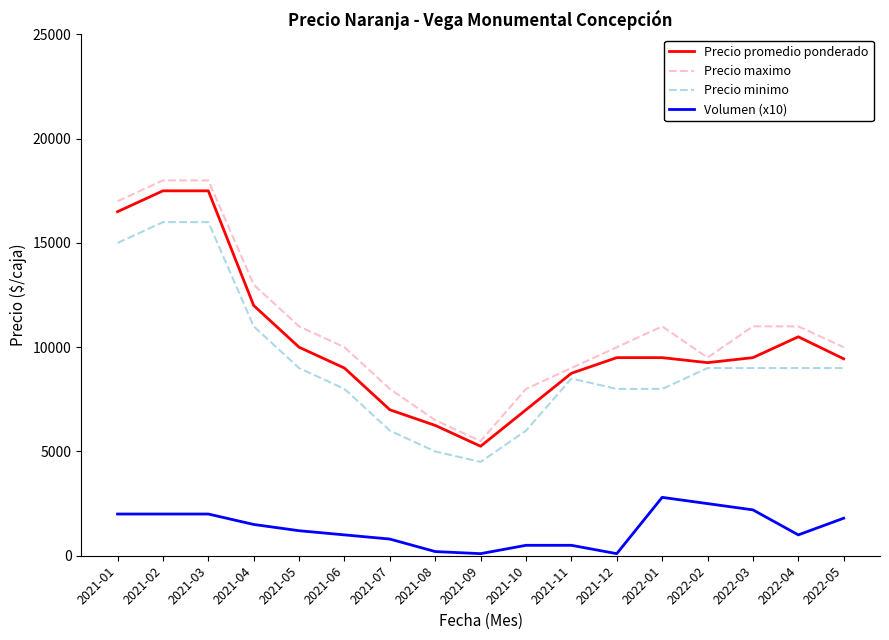

True or false: Precio promedio ponderado and Precio minimo cross at least once.

False